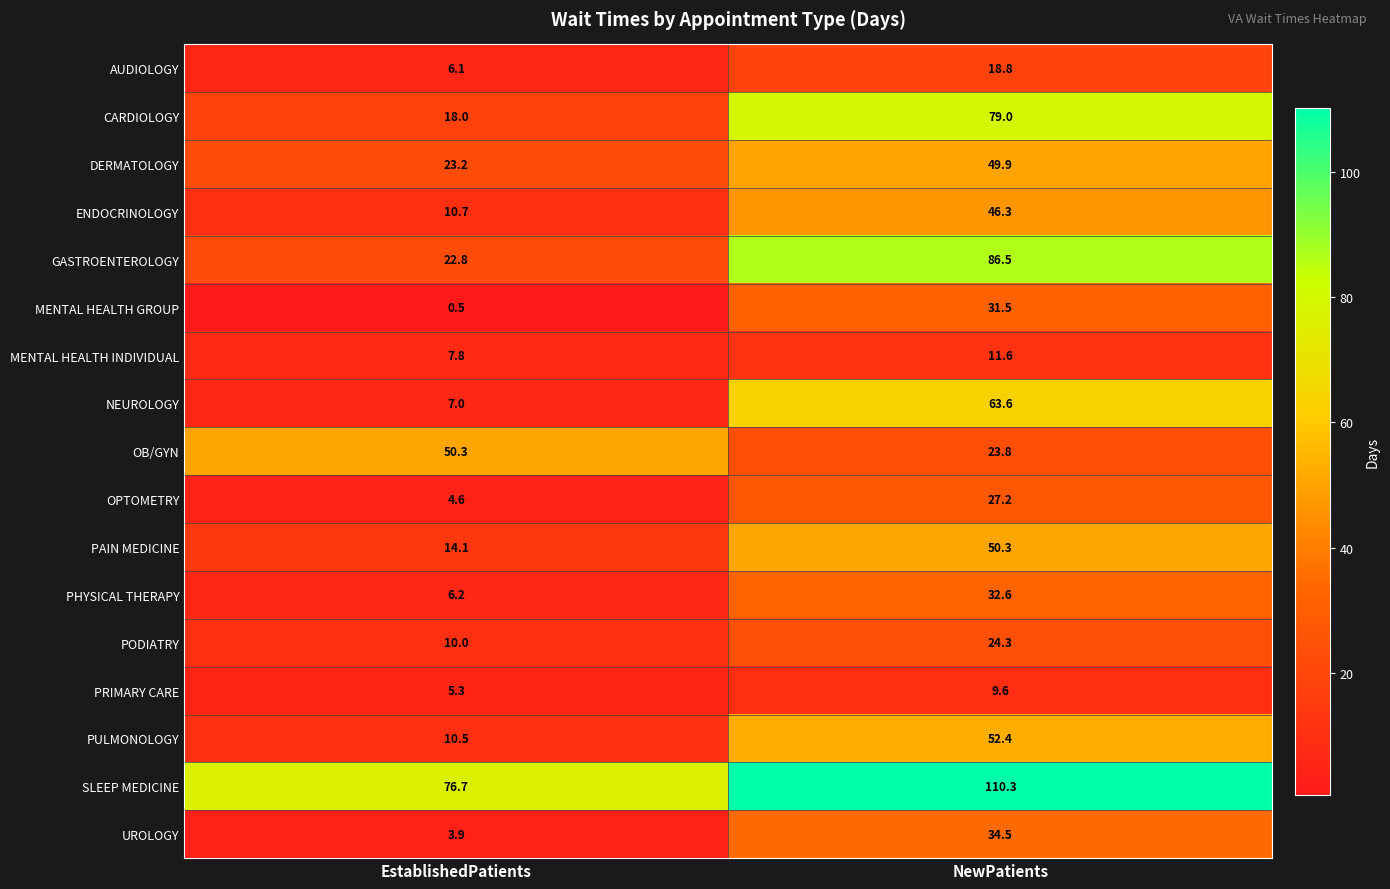

How many categories are shown in the chart?

2